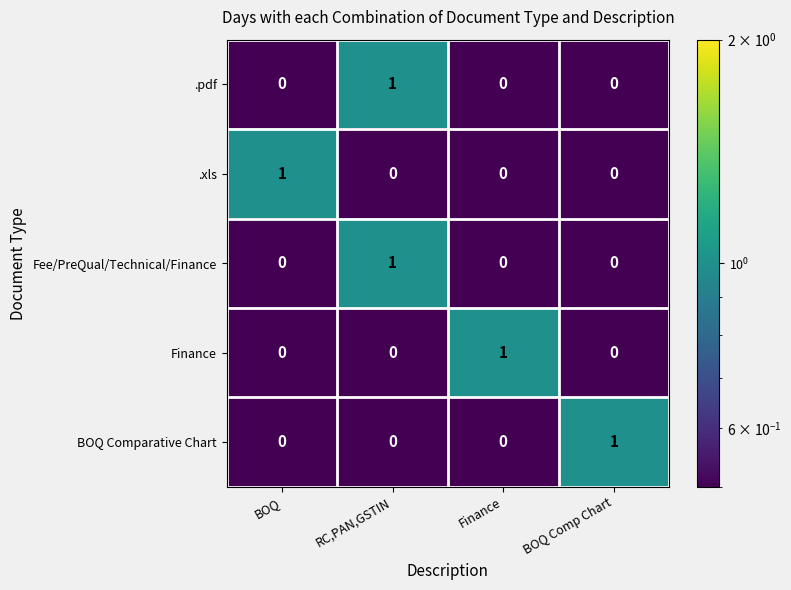

What is the minimum value shown in the chart?

0